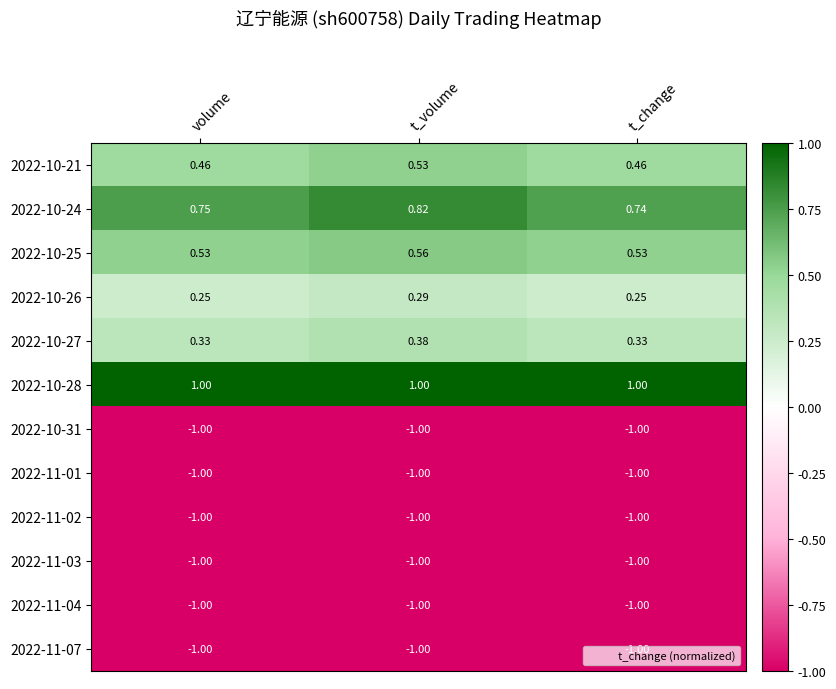

At which category is the sum across all series the highest?

t_volume